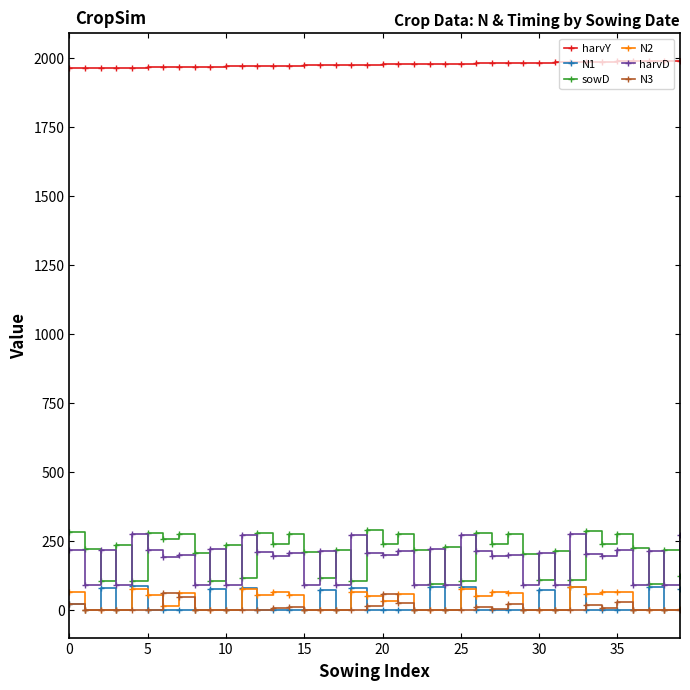

True or false: harvD and N3 cross at least once.

False